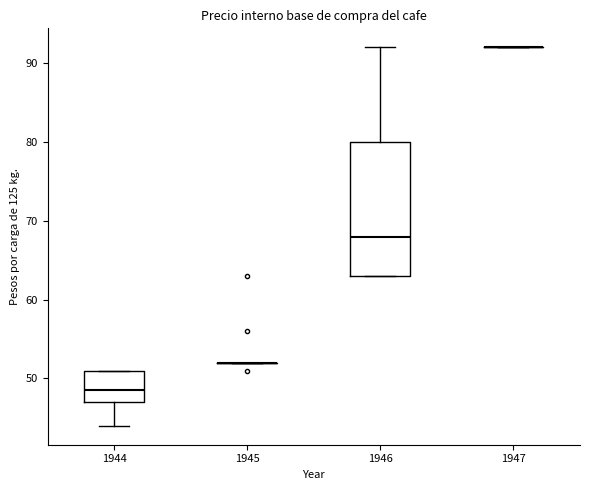

Reading left to right, read every box against the y-axis: the position of its median line, the range the box covers, and the ends of its whiskers. The values are not printed on the chart, so give them approximately, as read against the axis.

1944: median 49, box 47 to 51, whiskers 44 to 51
1945: box collapsed to a line at 52, whiskers 52 to 52
1946: median 68, box 63 to 80, whiskers 63 to 92
1947: box collapsed to a line at 92, whiskers 92 to 92